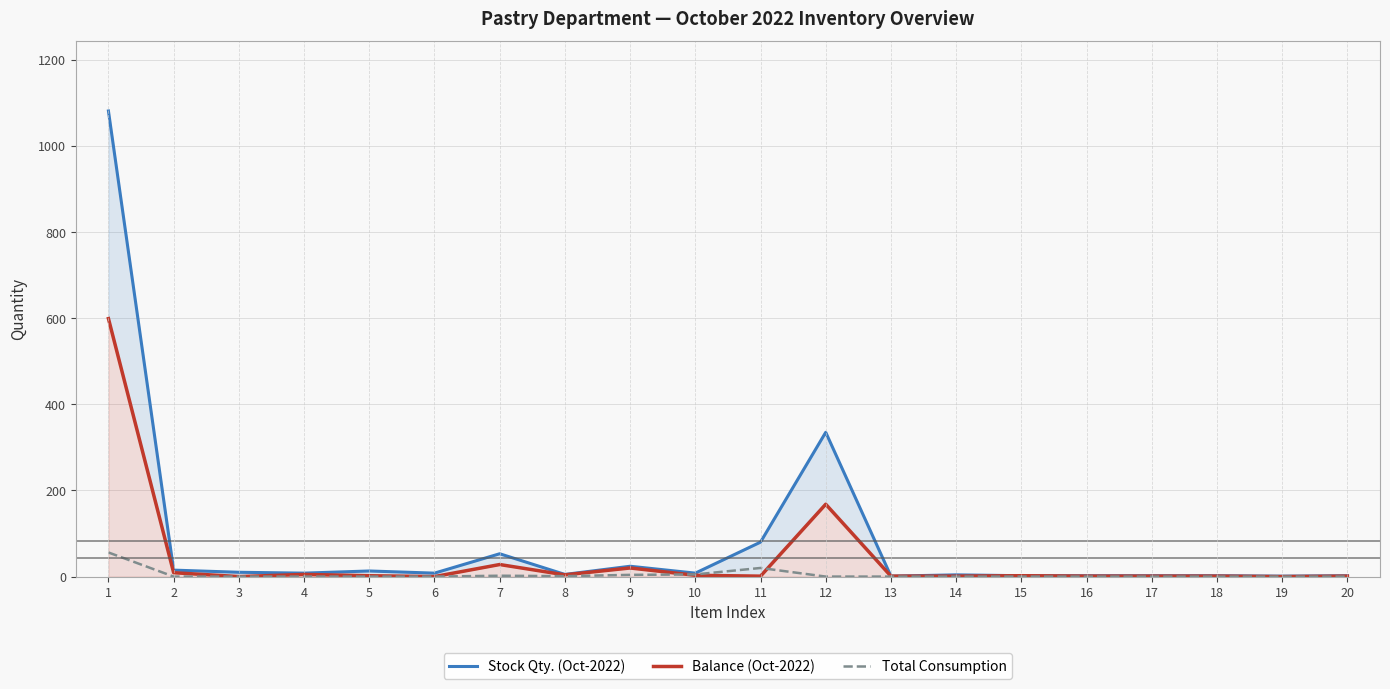

Which category has the highest value across all series?

1